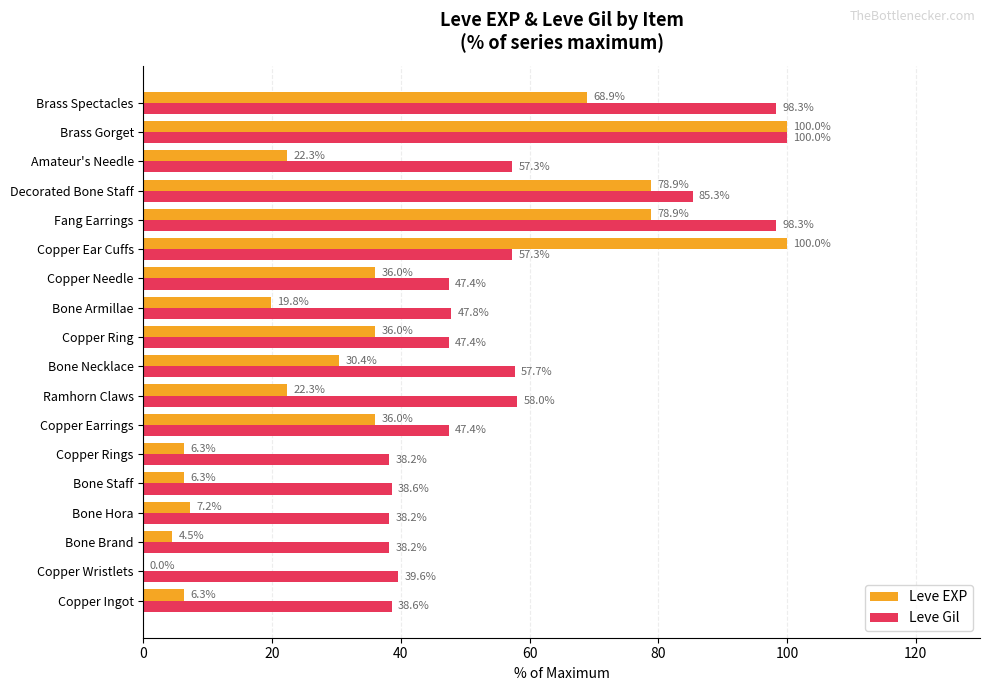

At which label does Leve Gil reach its peak?

Brass Gorget